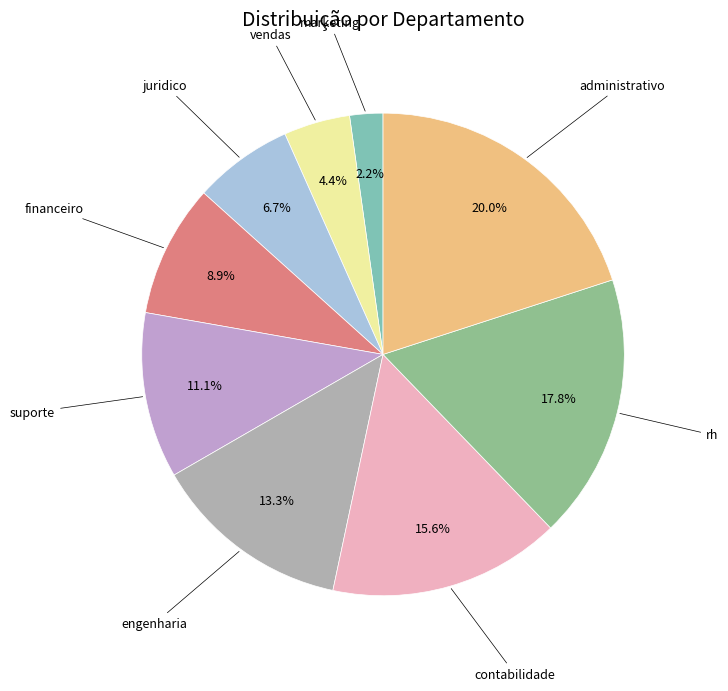

To the nearest percent, what portion does financeiro represent?

9%